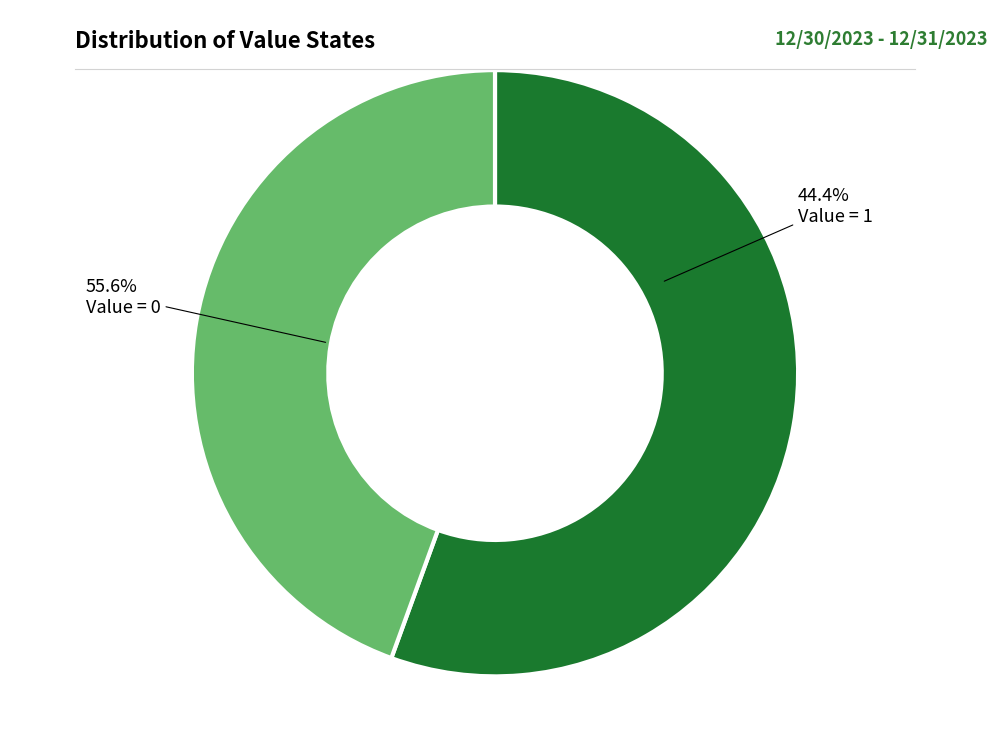

To the nearest percent, what is the difference between the 0 and 1 slice percentages?

11%